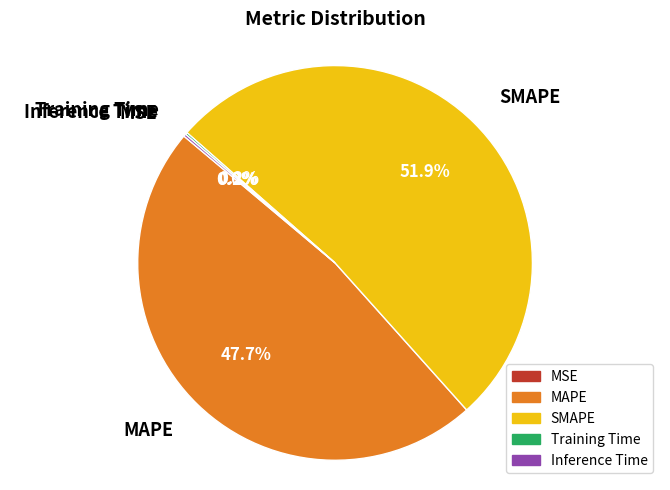

Which category accounts for the majority?

SMAPE